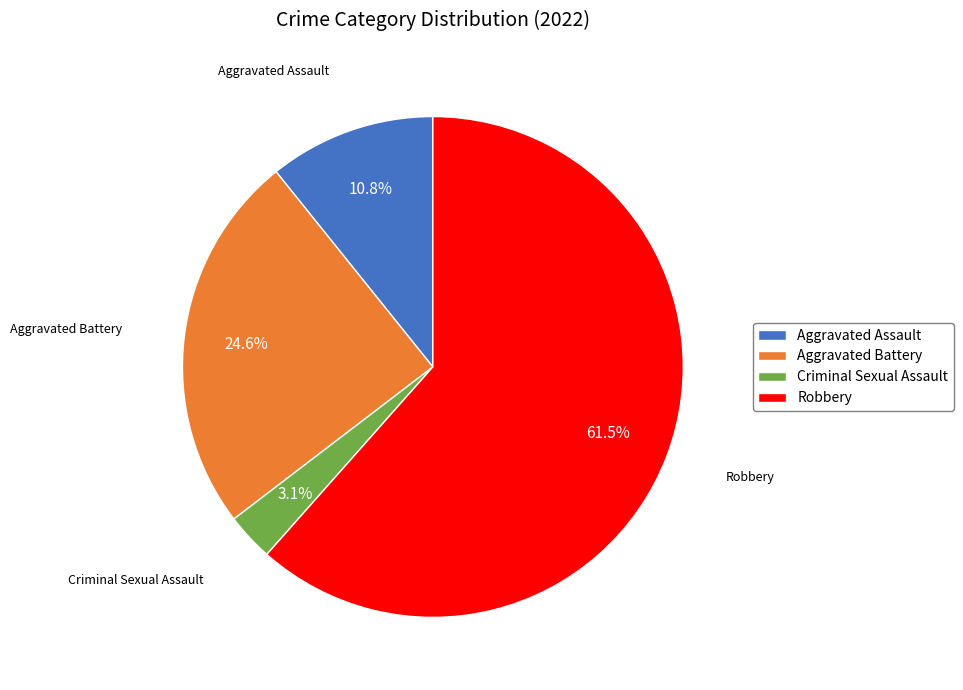

Is it true that Robbery is 68% of the pie?

False